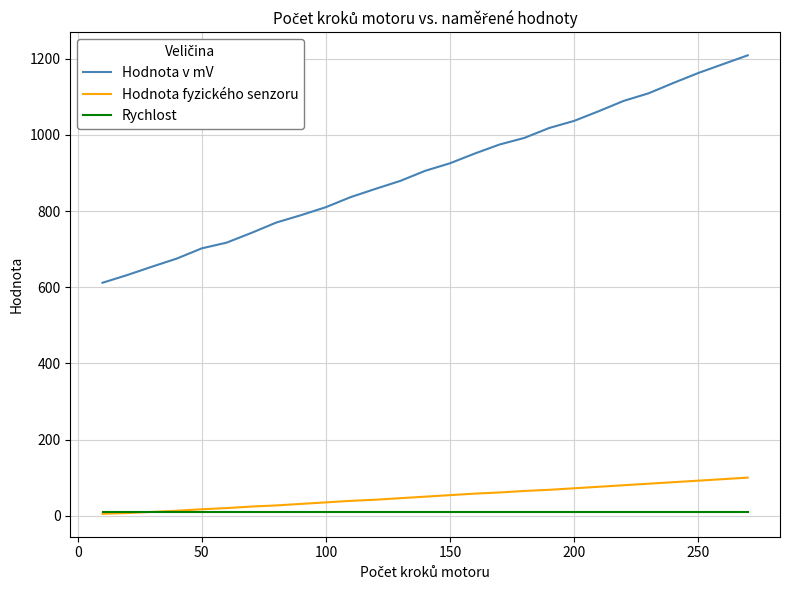

True or false: Hodnota v mV and Rychlost intersect in this chart.

False